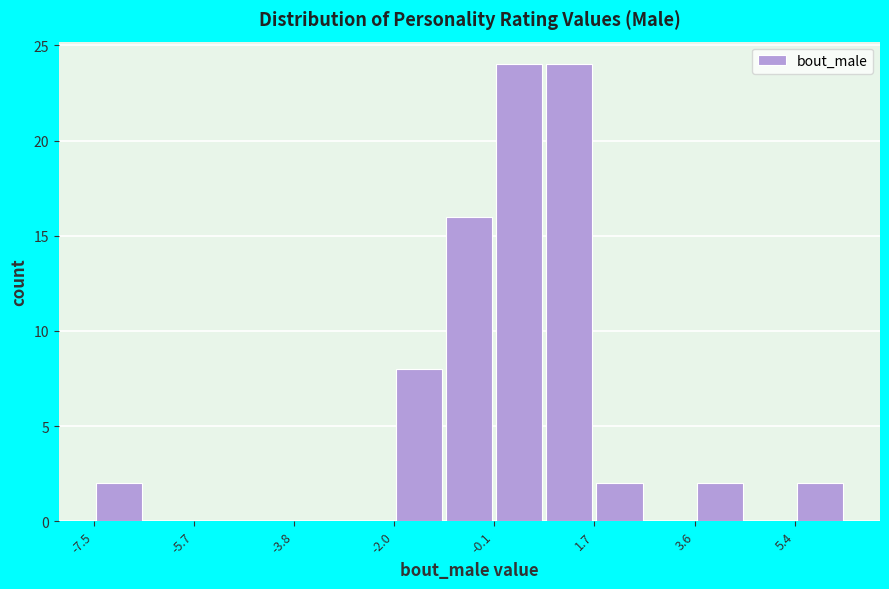

What is the height of the bar covering -7.6 to -6.6 on the x-axis? Neither the bar edges nor the heights are printed on the chart, so give them approximately, as read against the axes.

2